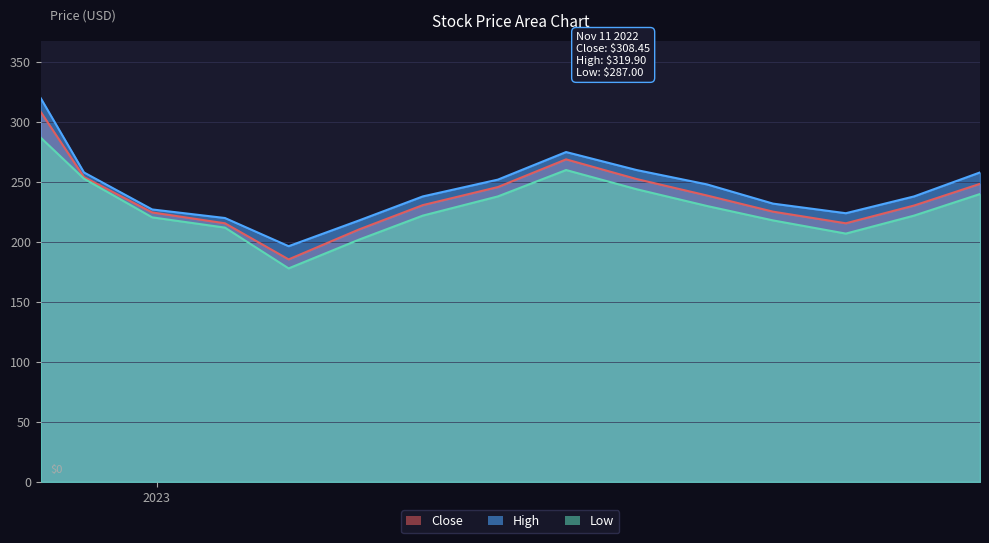

What is the value of the Close point at the 10th from the left?

252.5